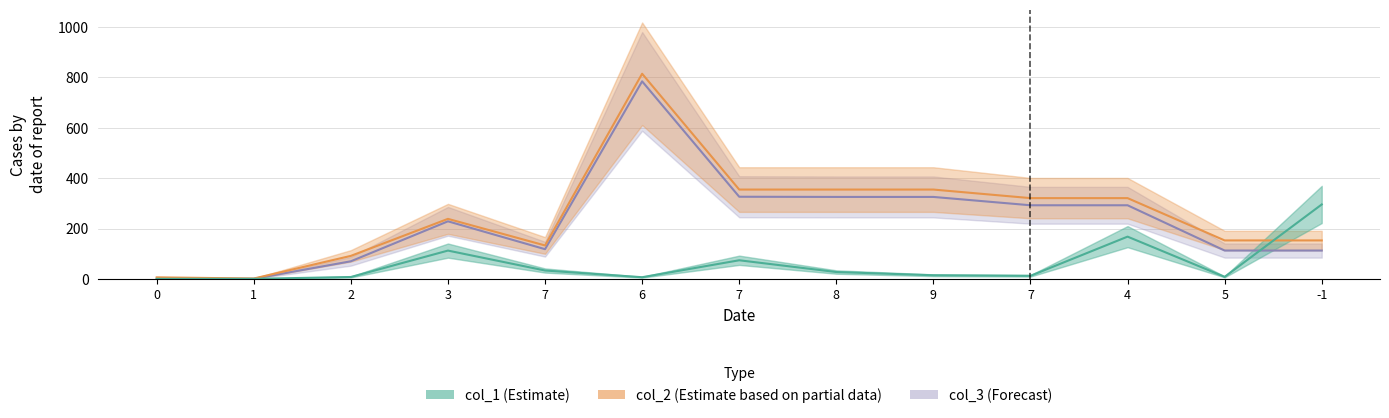

Where do col_1 and col_2 first cross each other?

5 and -1